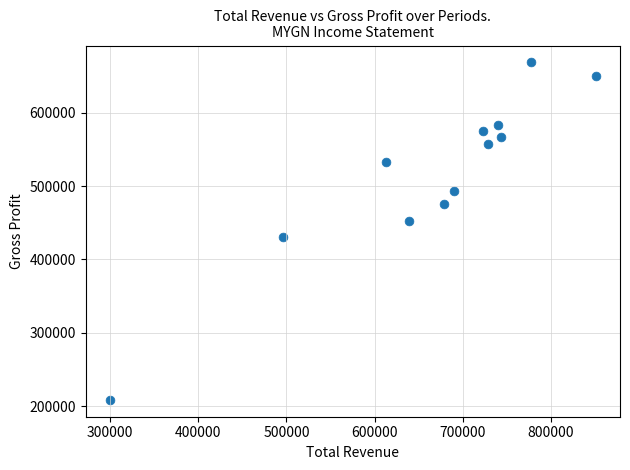

What Y value in the scatter plot is closest to 438700?

431300